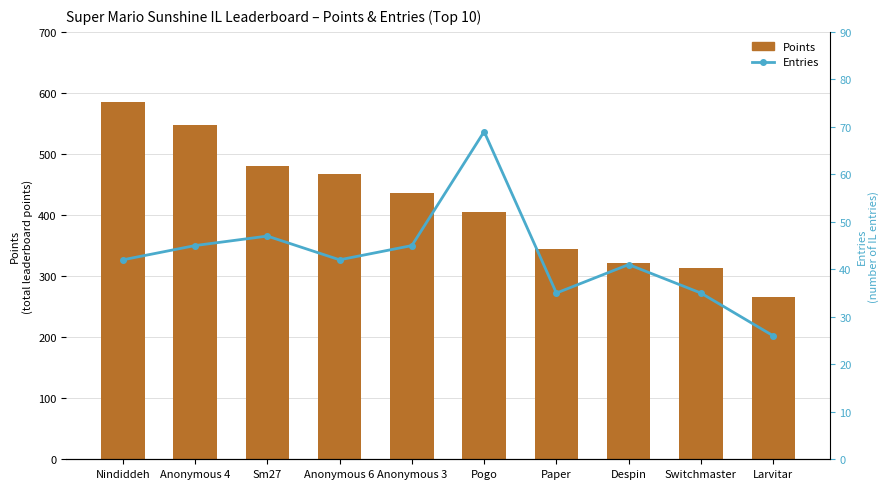

Which series has the largest total across all categories?

Points